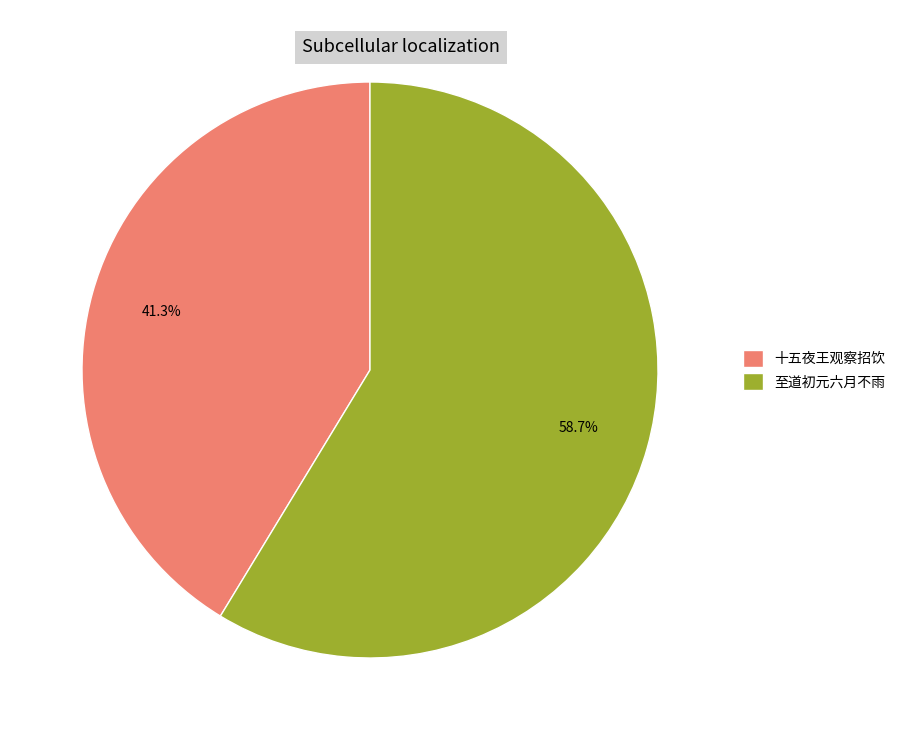

Which category has the biggest portion of the pie?

至道初元六月不雨